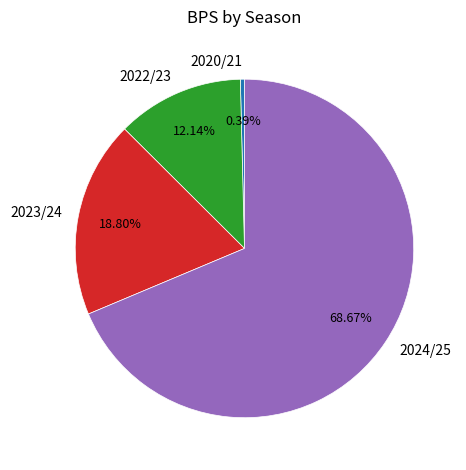

Rank the categories by value from lowest to highest.

2020/21, 2022/23, 2023/24, 2024/25